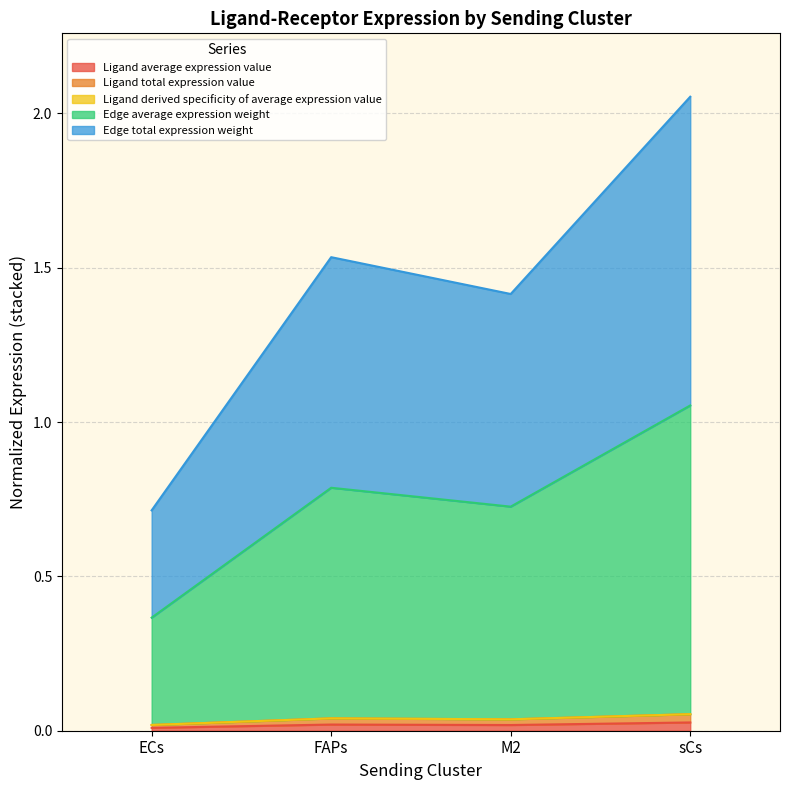

Does the chart display data point markers on the line(s)?

No